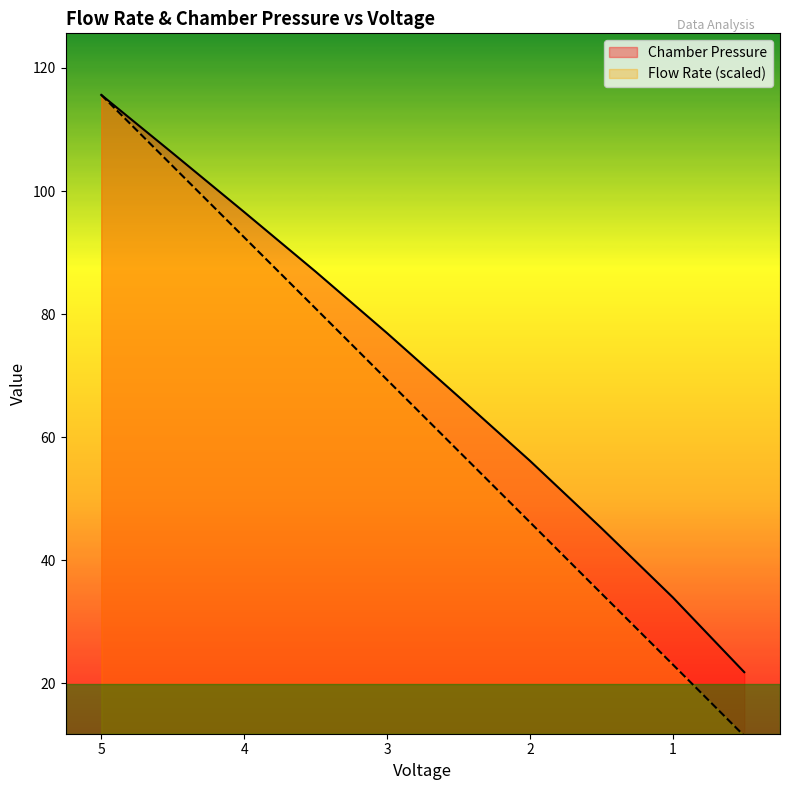

What is the sum of all Flow Rate values?

635.6